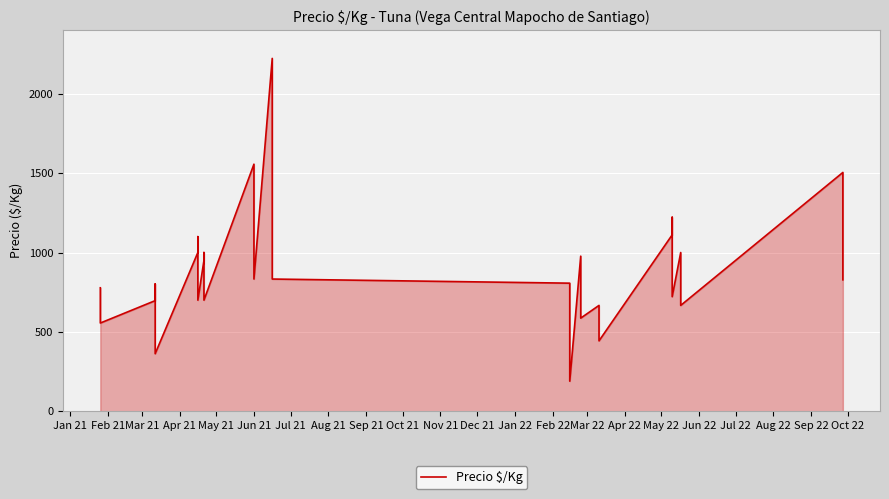

Reading left to right, list all the values displayed in this chart.

778	667	556	697	802	474	363	1000	1100	850	700	950	1000	850	700	1556	1278	833	2222	833	807	686	420	190	977	803	698	587	667	556	444	1111	1222	944	722	1000	833	667	1504	828